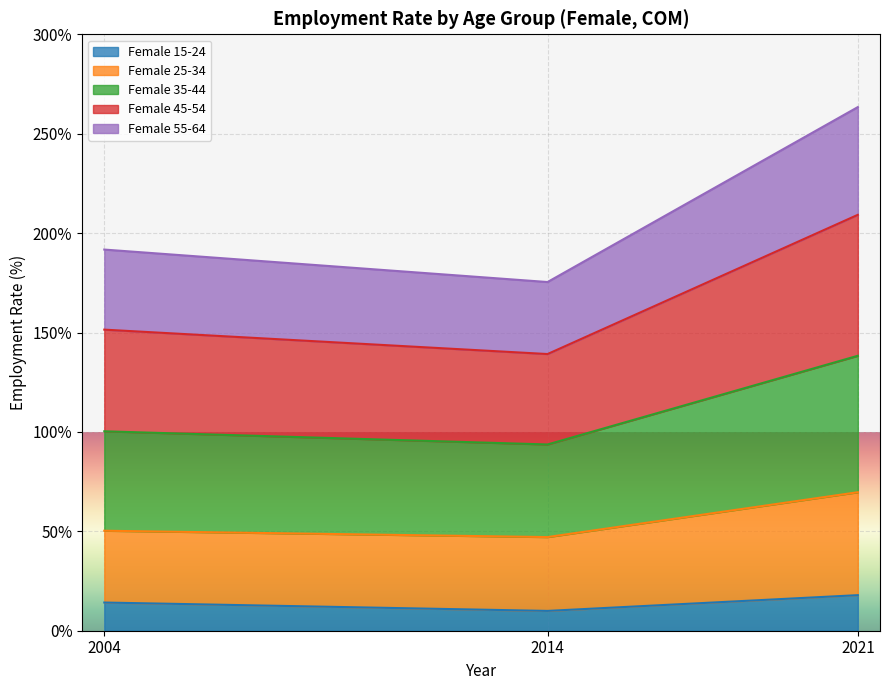

At which category is the sum across all series the highest?

2021